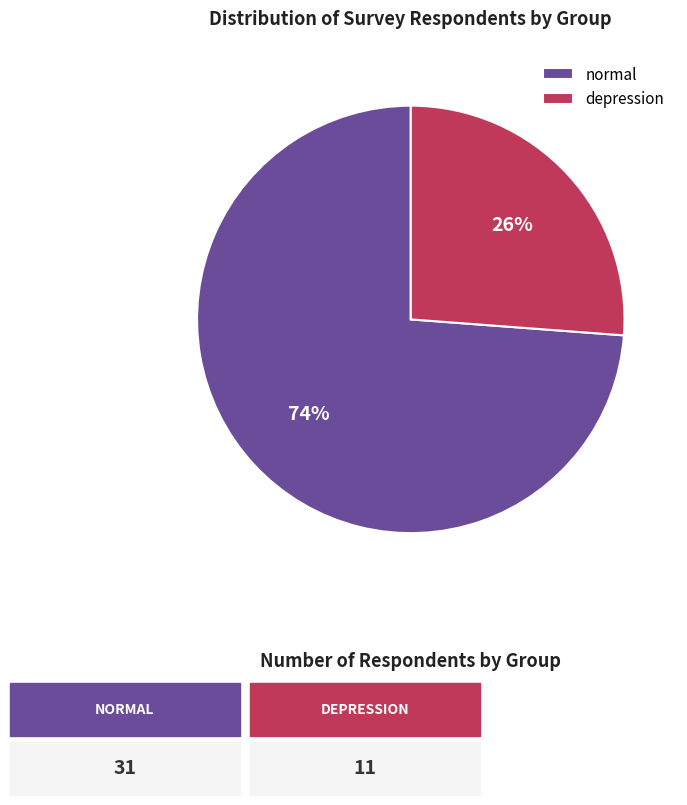

To the nearest percent, what portion does depression represent?

26%